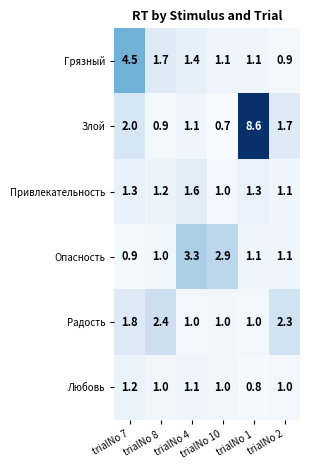

Which series has the largest total across all categories?

Злой